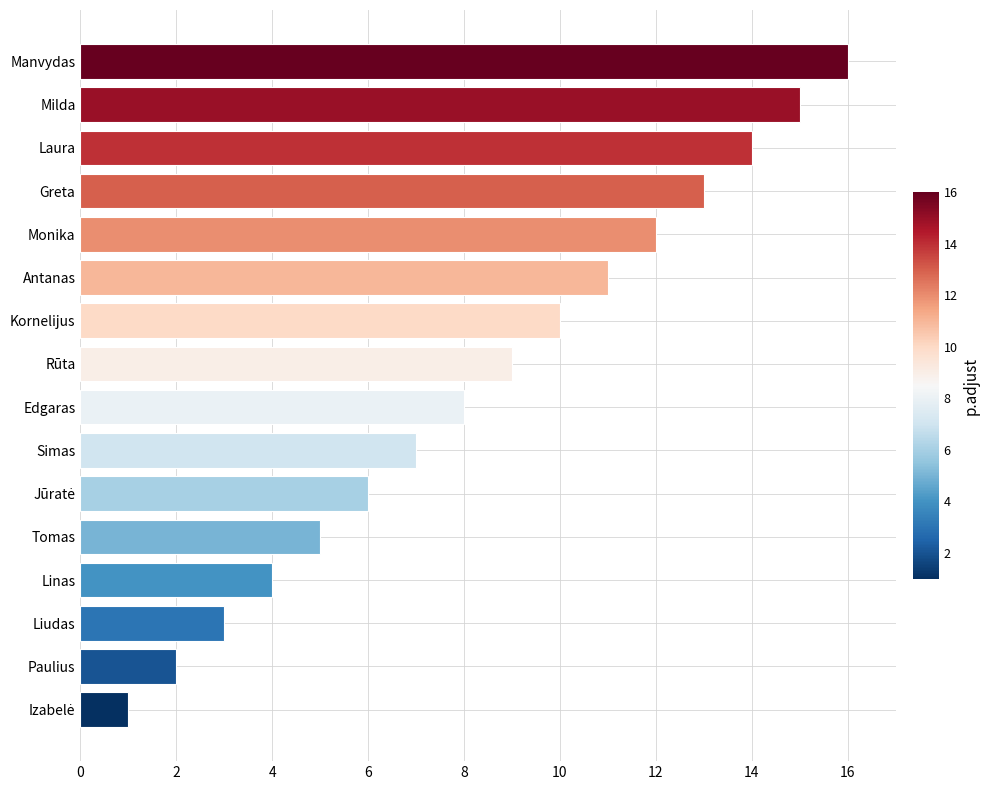

At which category does the chart reach its peak across all series?

Manvydas